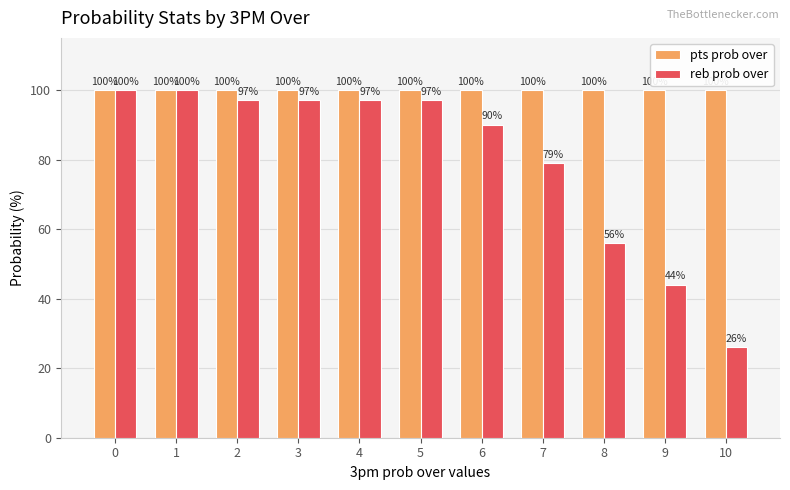

Rank the series at 2 from lowest to highest value.

reb prob over, pts prob over